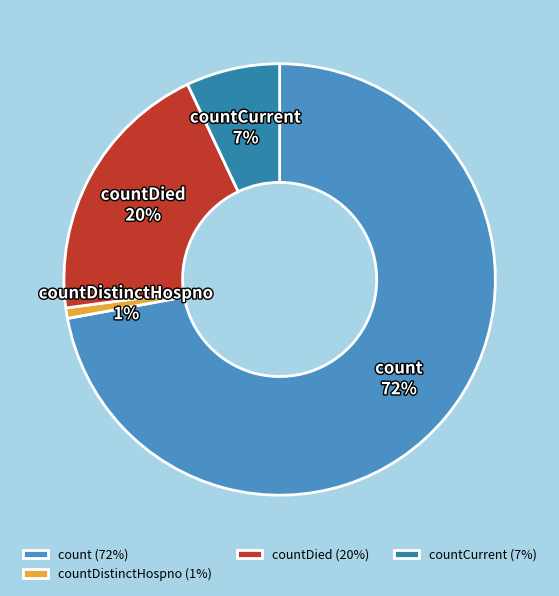

To the nearest percent, what portion does countDied represent?

20%